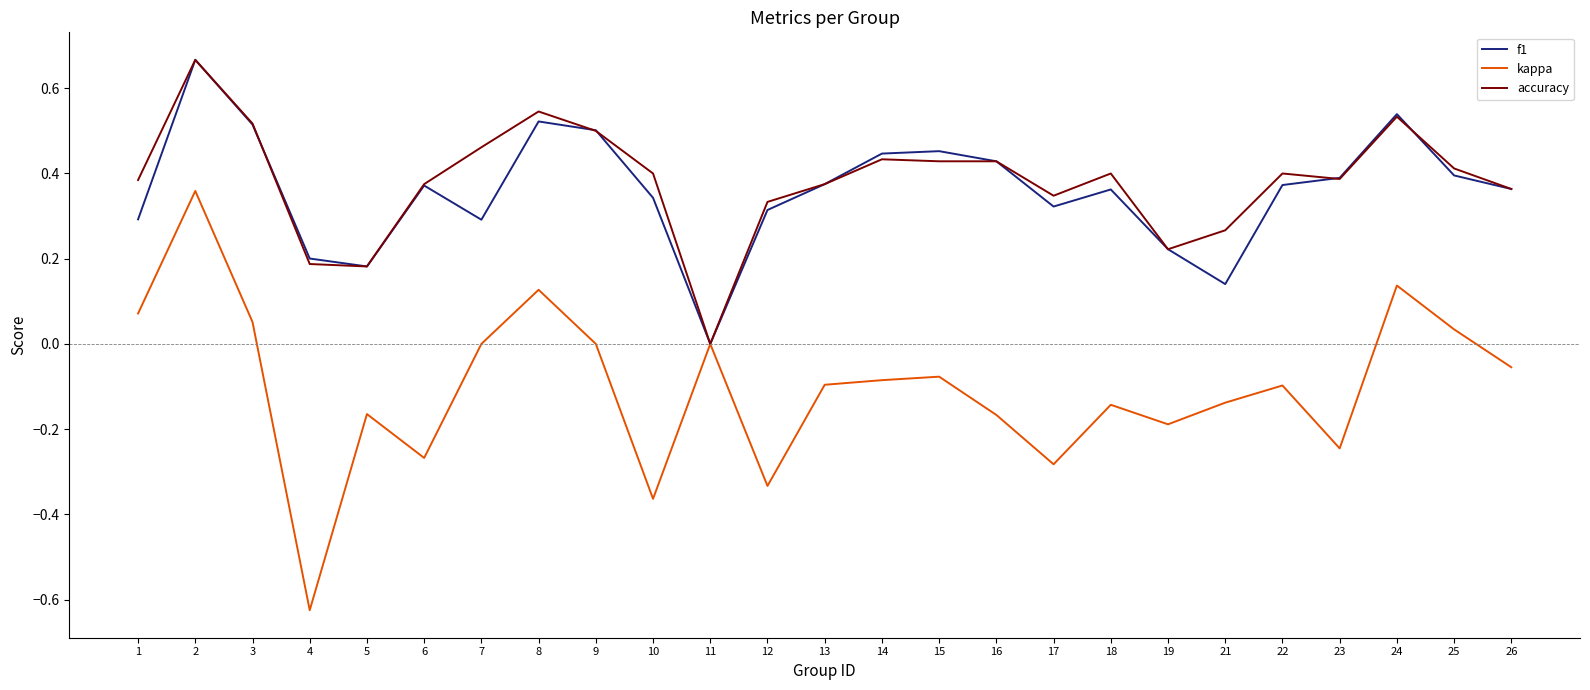

True or false: f1 has more than 1 interior local peaks.

True